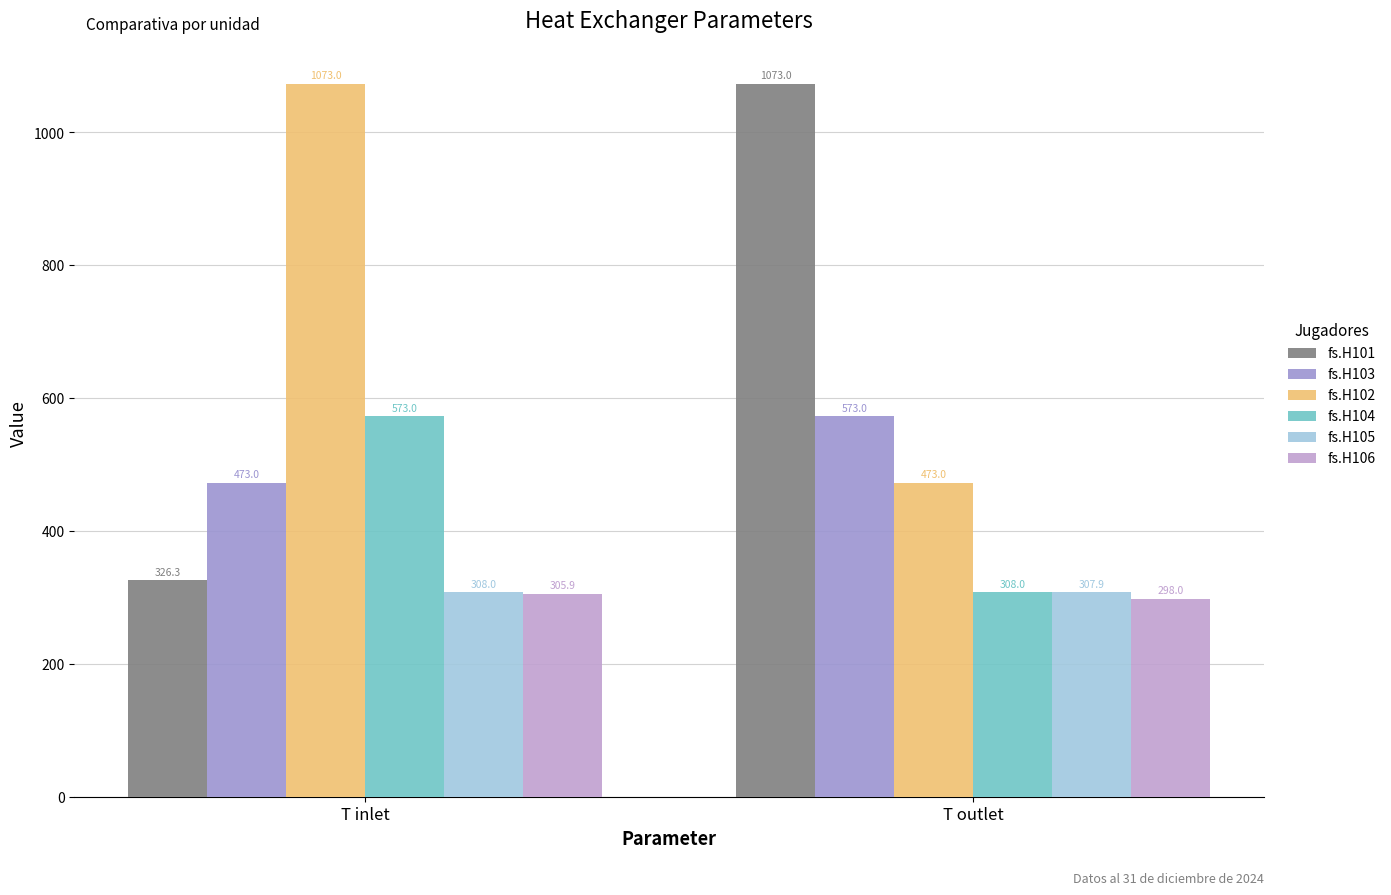

True or false: fs.H104 has a value of 894.2 at T inlet.

False